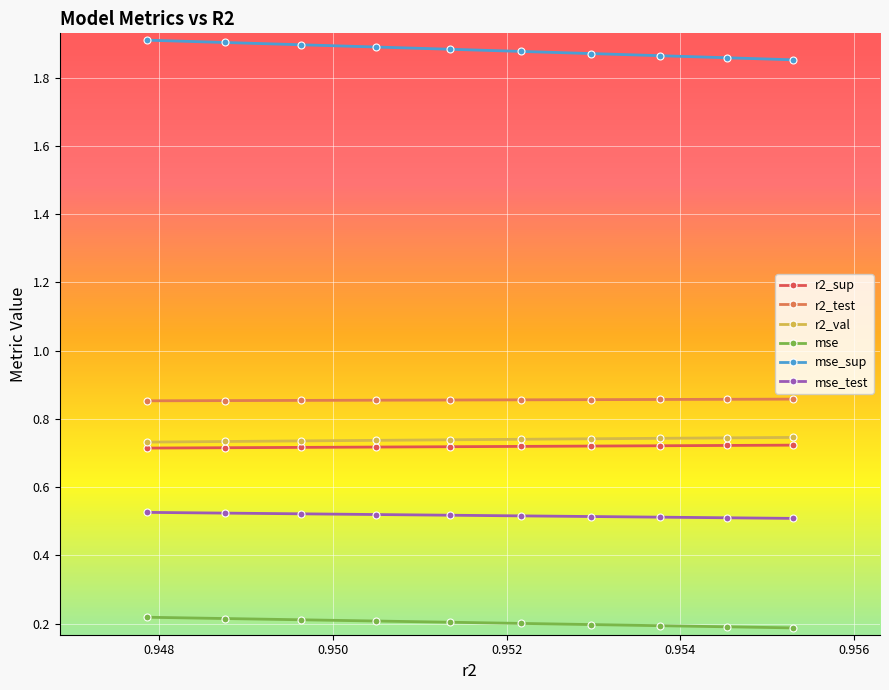

True or false: r2_test and mse_sup cross at least once.

False